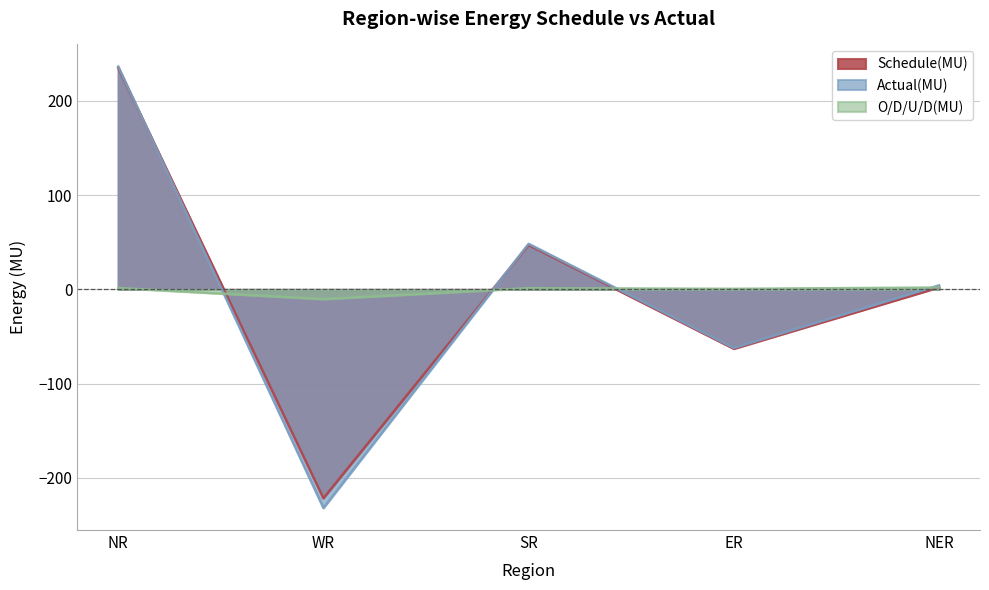

What position from the right is ER?

2